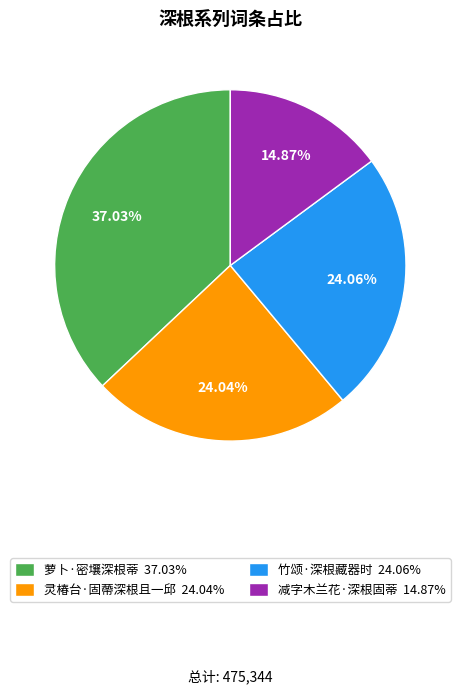

To the nearest percent, what is the combined percentage of 减字木兰花·深根固蒂 and 竹颂·深根藏器时?

39%